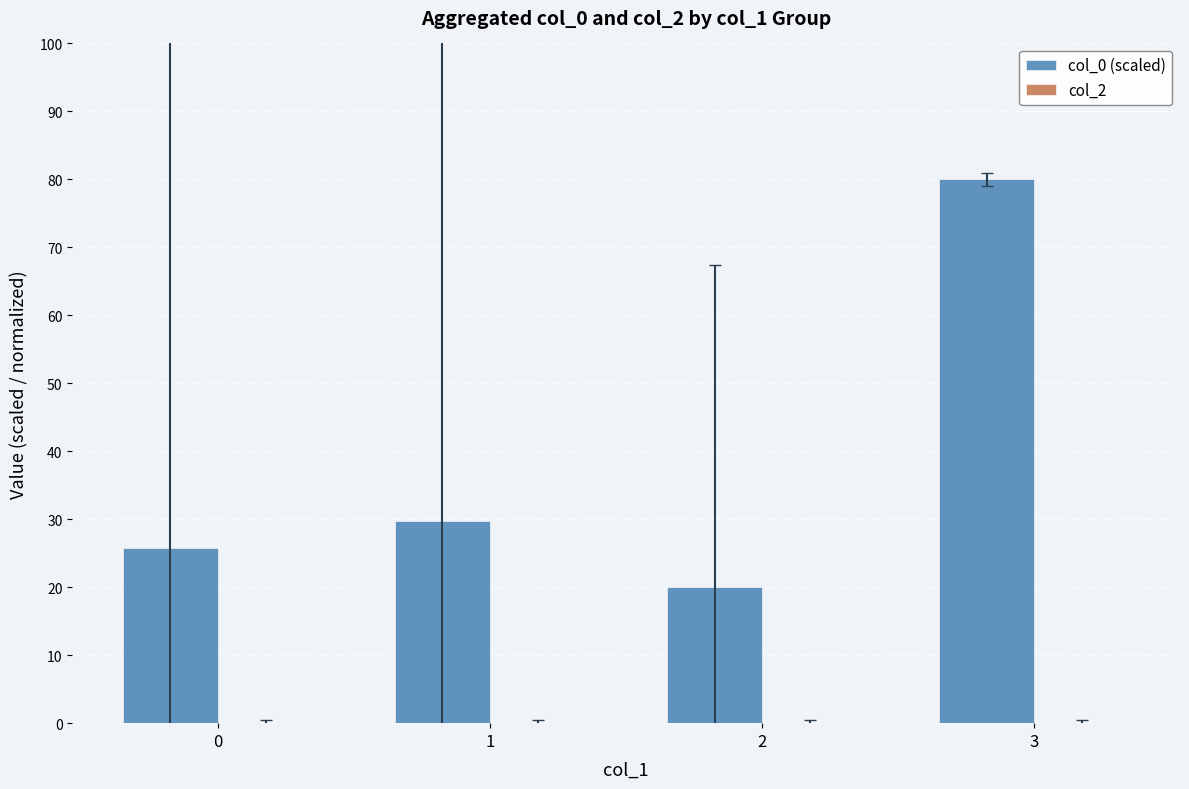

What is the sum of all values?

155.4